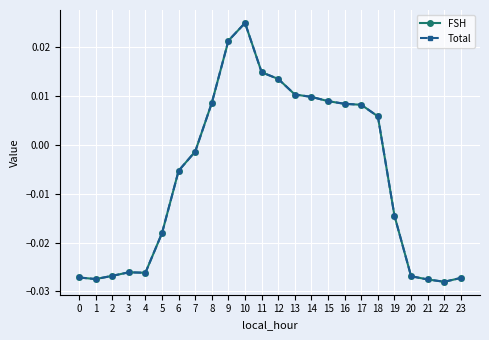

Does the chart have visible grid lines?

Yes